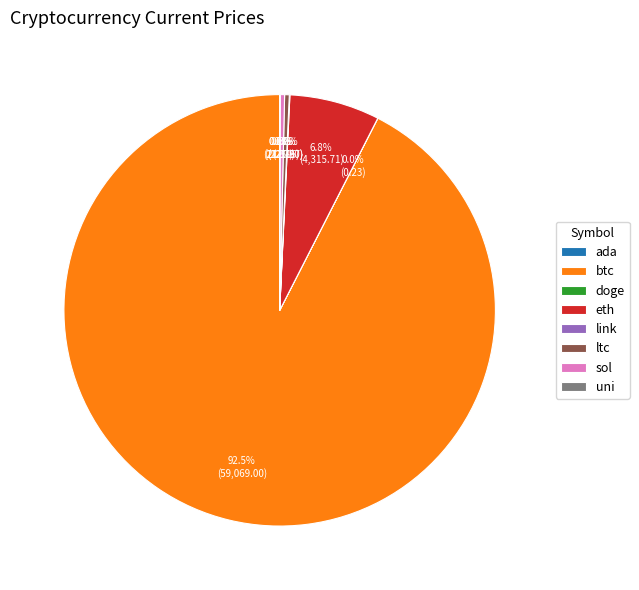

True or false: ltc accounts for 0% of the total.

True